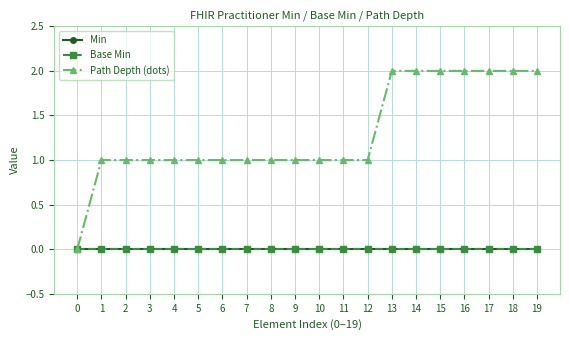

At which category is the sum across all series the highest?

13